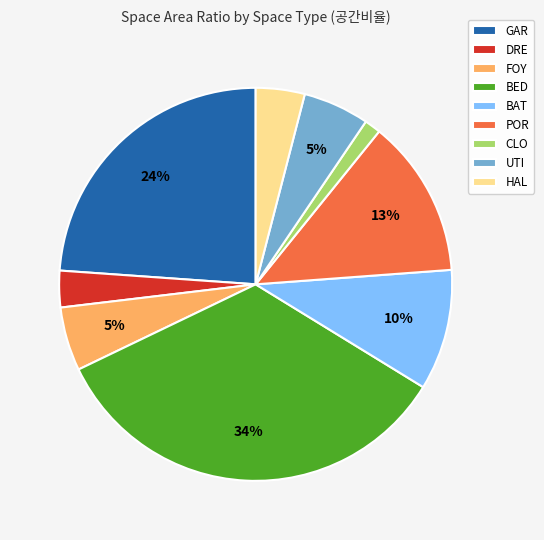

To the nearest percent, what is the difference between the largest and smallest slice percentages?

33%